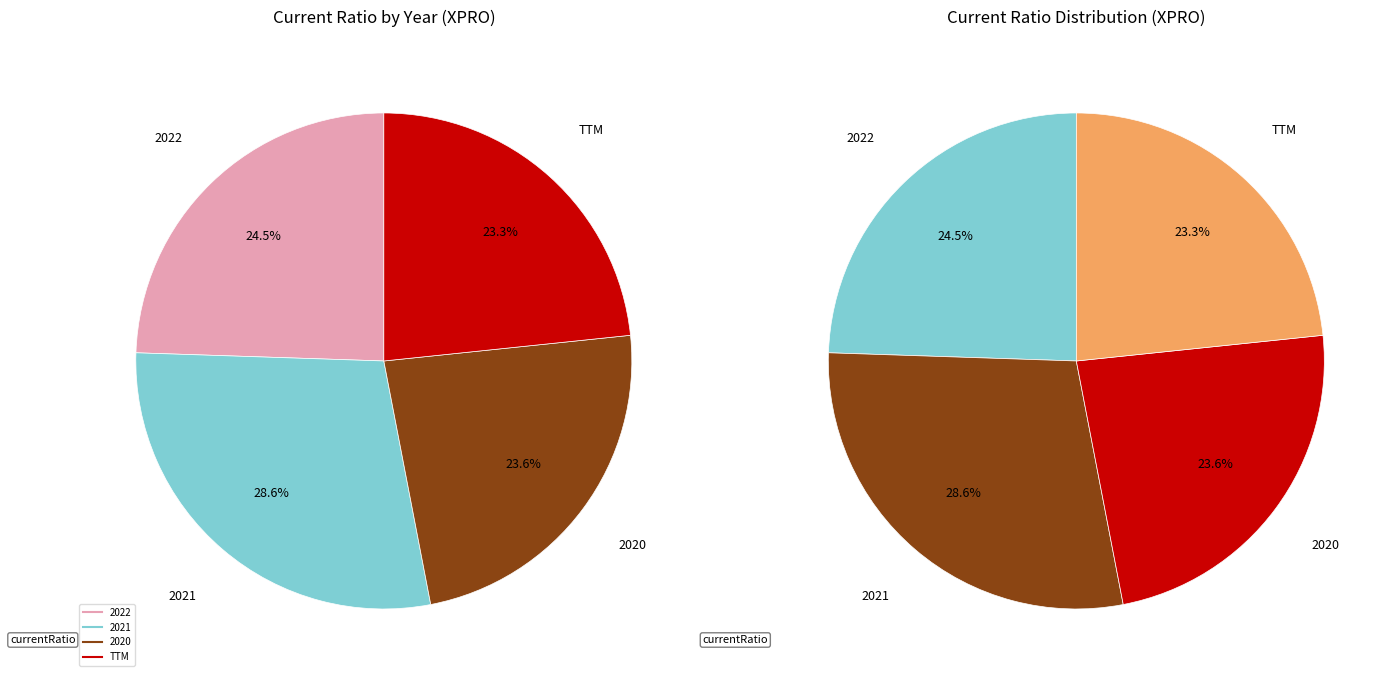

Does 2020 represent more than half of the total?

No